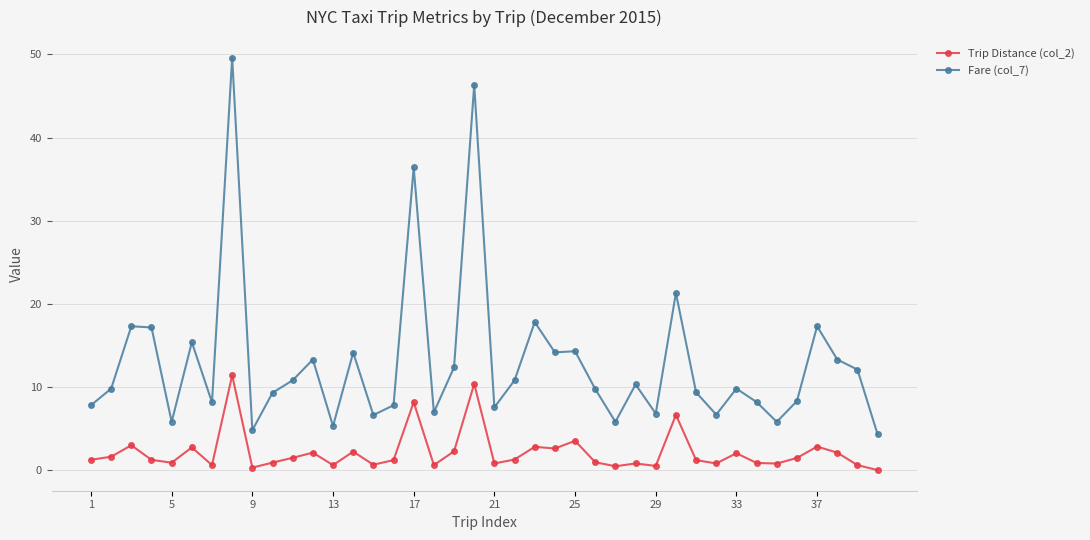

Which series has the largest total across all categories?

Fare (col_7)